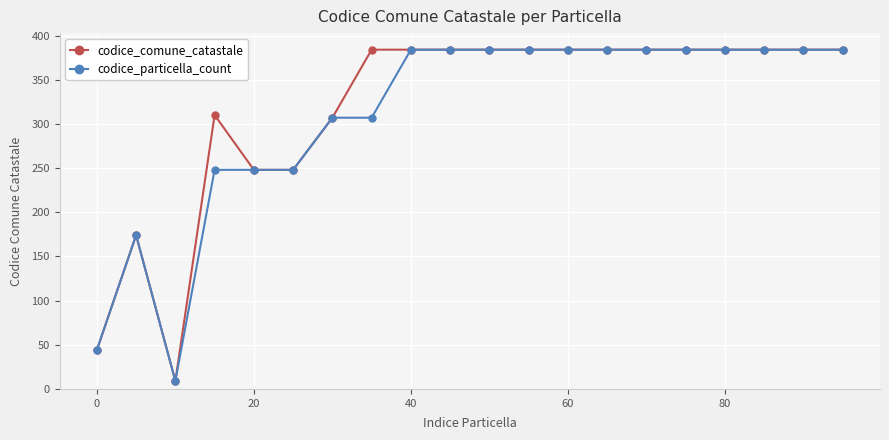

At how many categories does at least one series exceed 97?

18